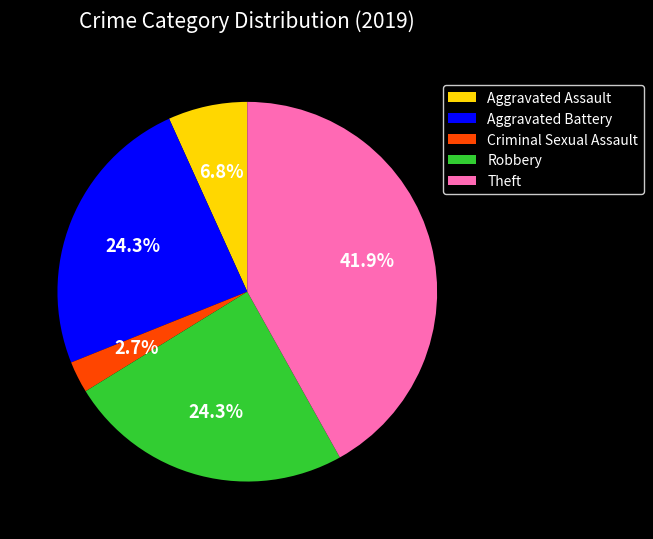

Is it true that Theft is 42% of the pie?

True